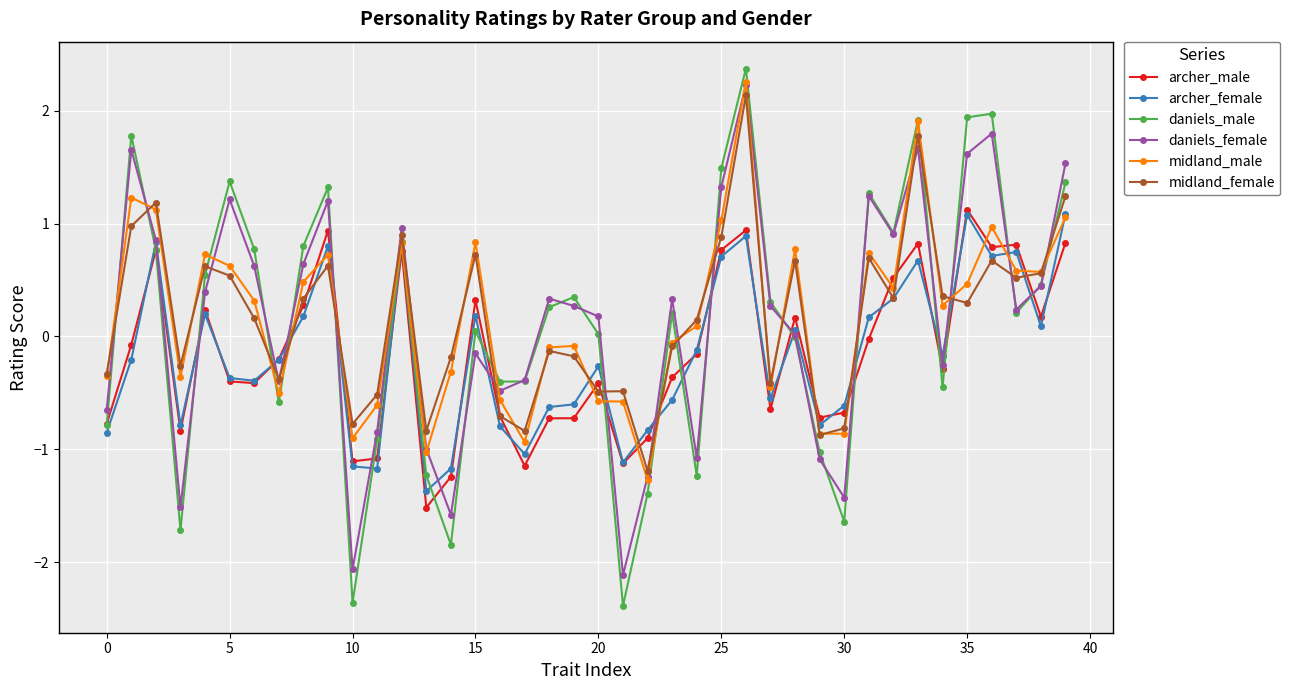

What is the smallest value displayed?

-2.4